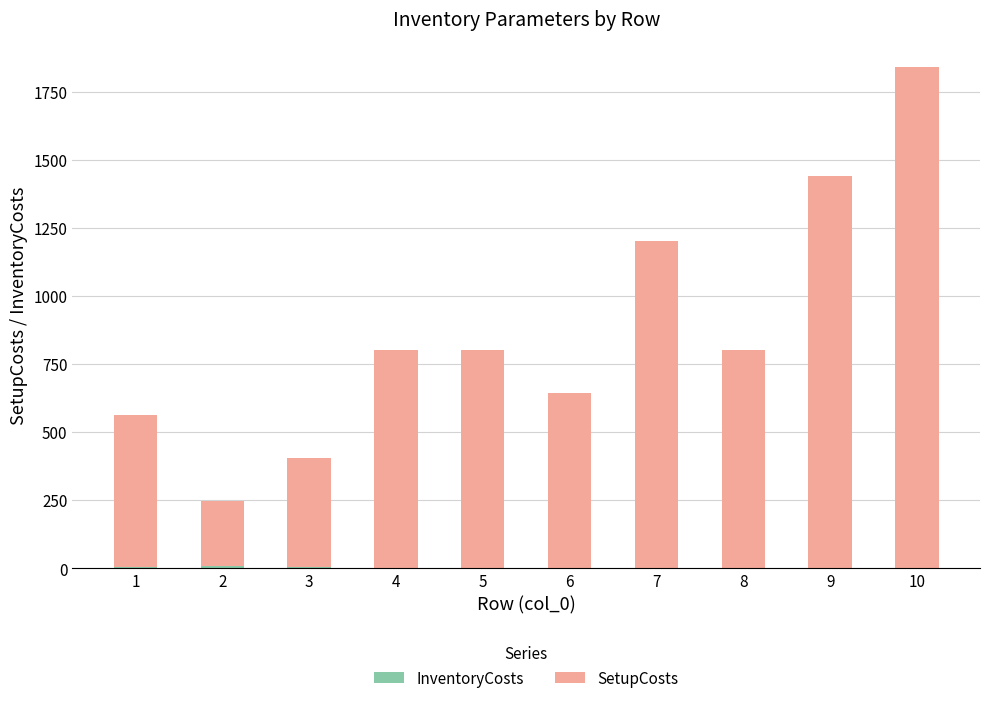

At which label is InventoryCosts closest to 4?

1